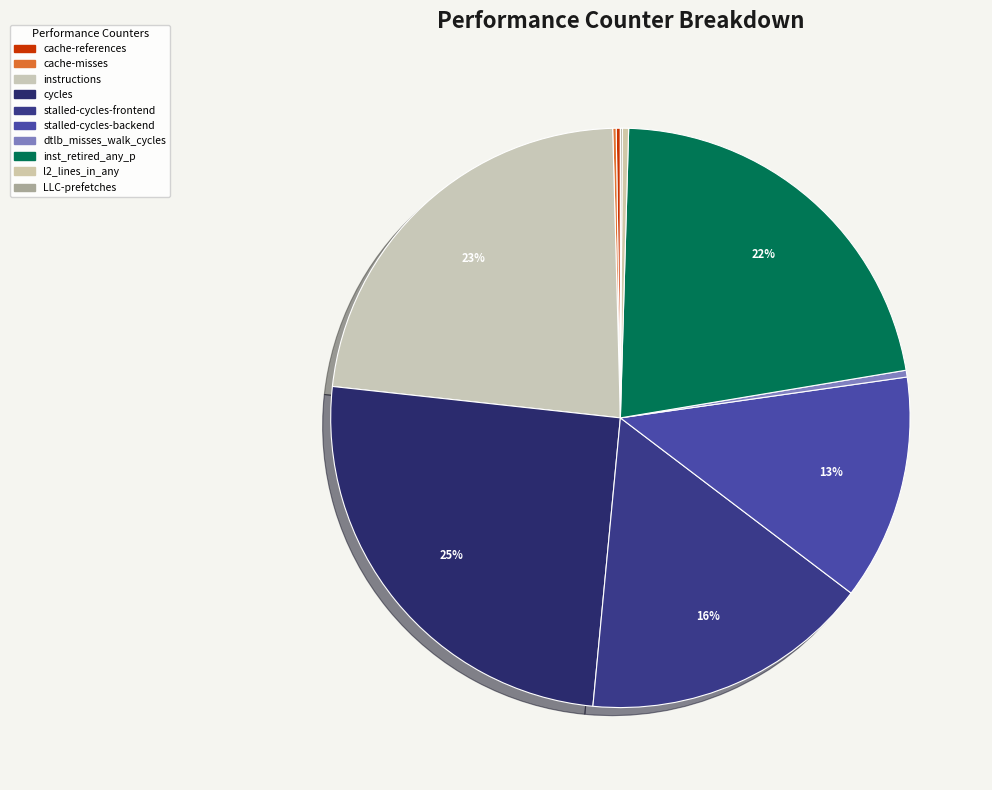

Count the number of slices in the pie.

10